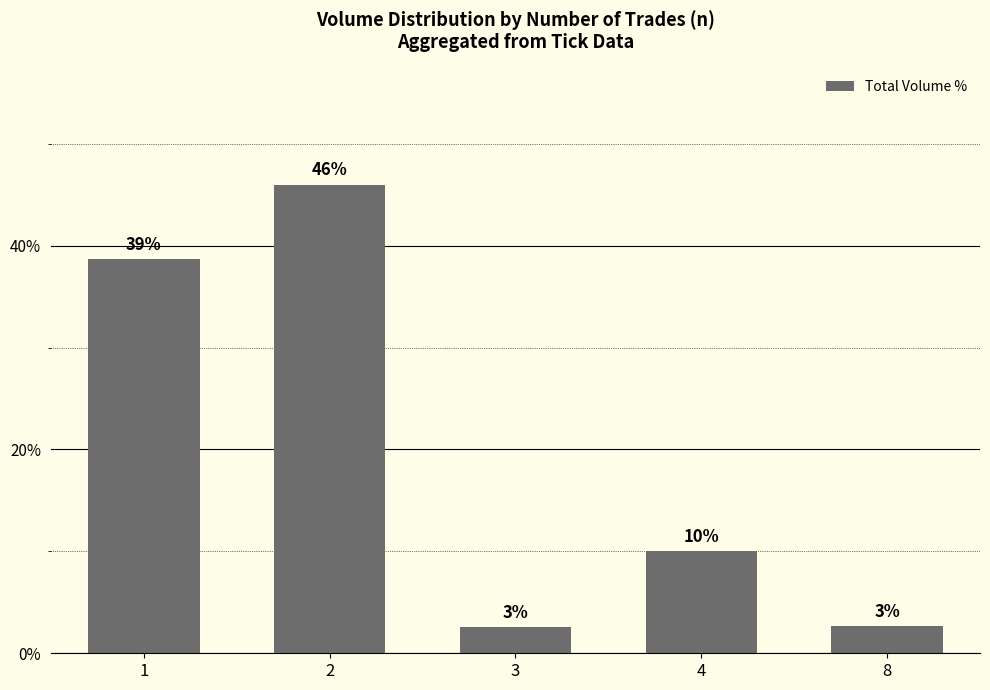

How many bars are there in total?

5